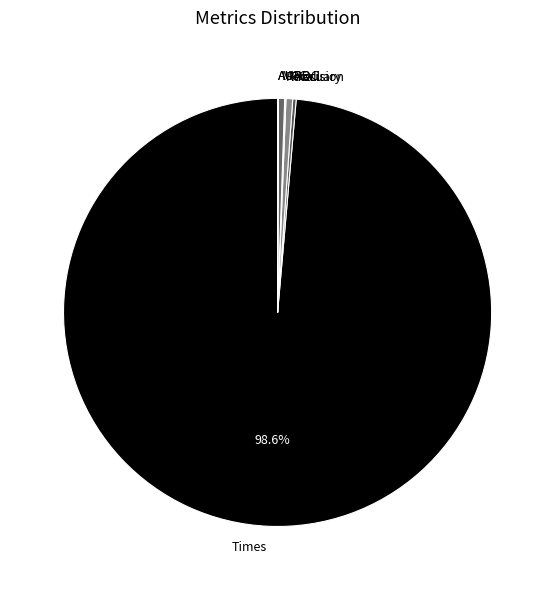

What is the largest slice in the pie chart?

Times